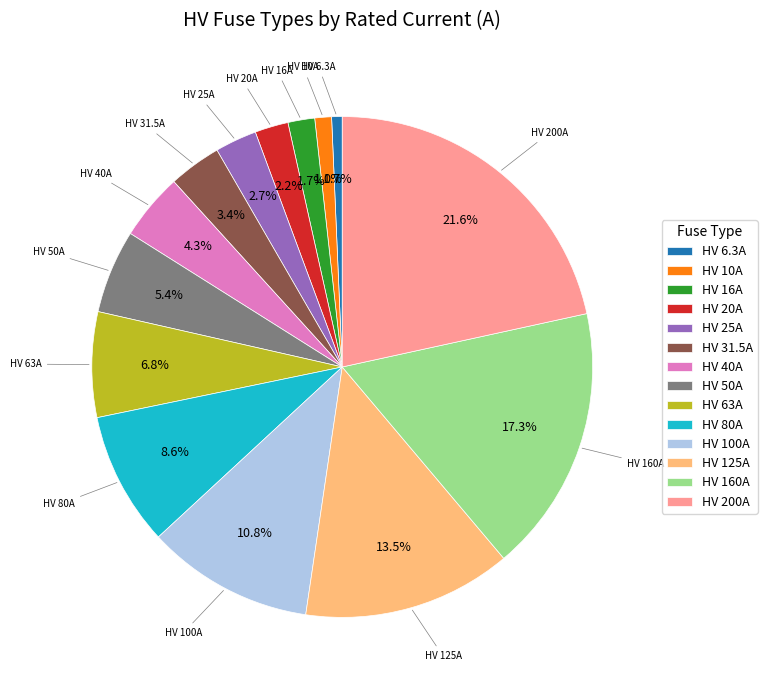

Between HV 160A and HV 6.3A, which is larger?

HV 160A